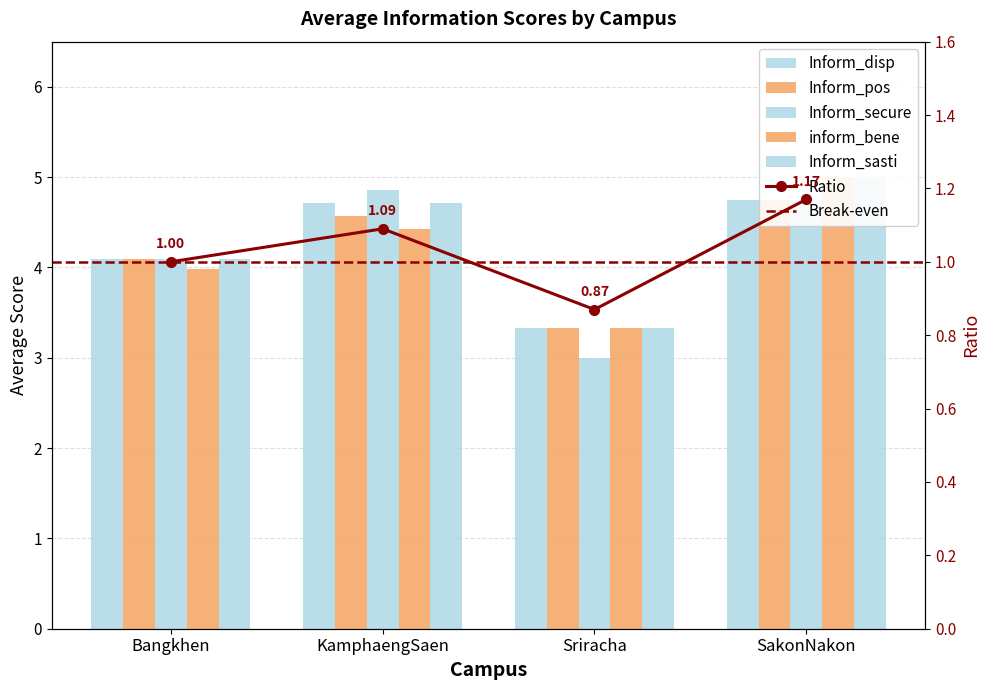

Where is Inform_secure nearest to the value 3?

Sriracha